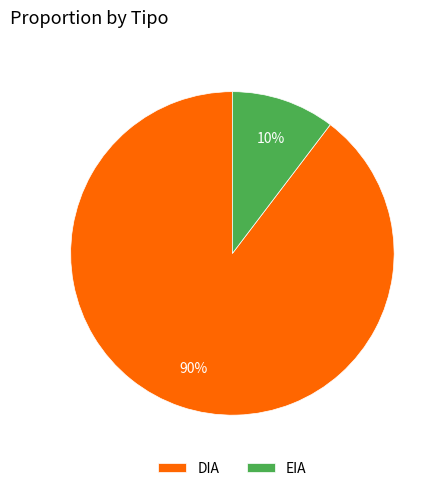

Which has a higher value, DIA or EIA?

DIA